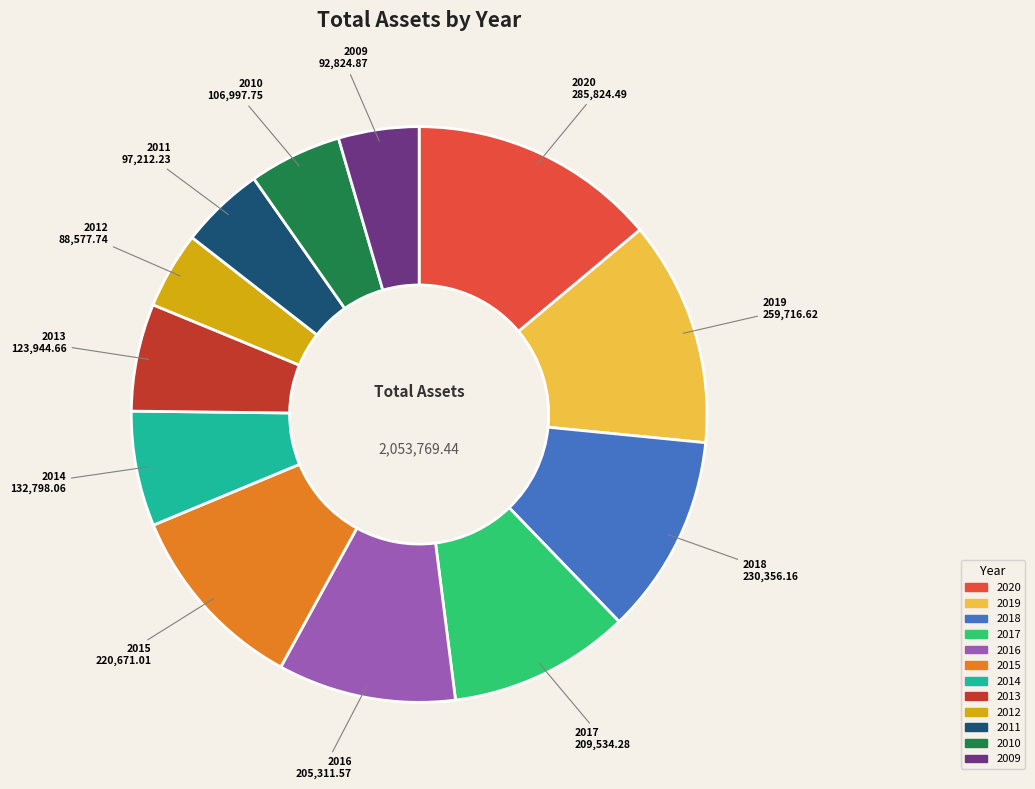

Between 2013 and 2012, which is larger?

2013